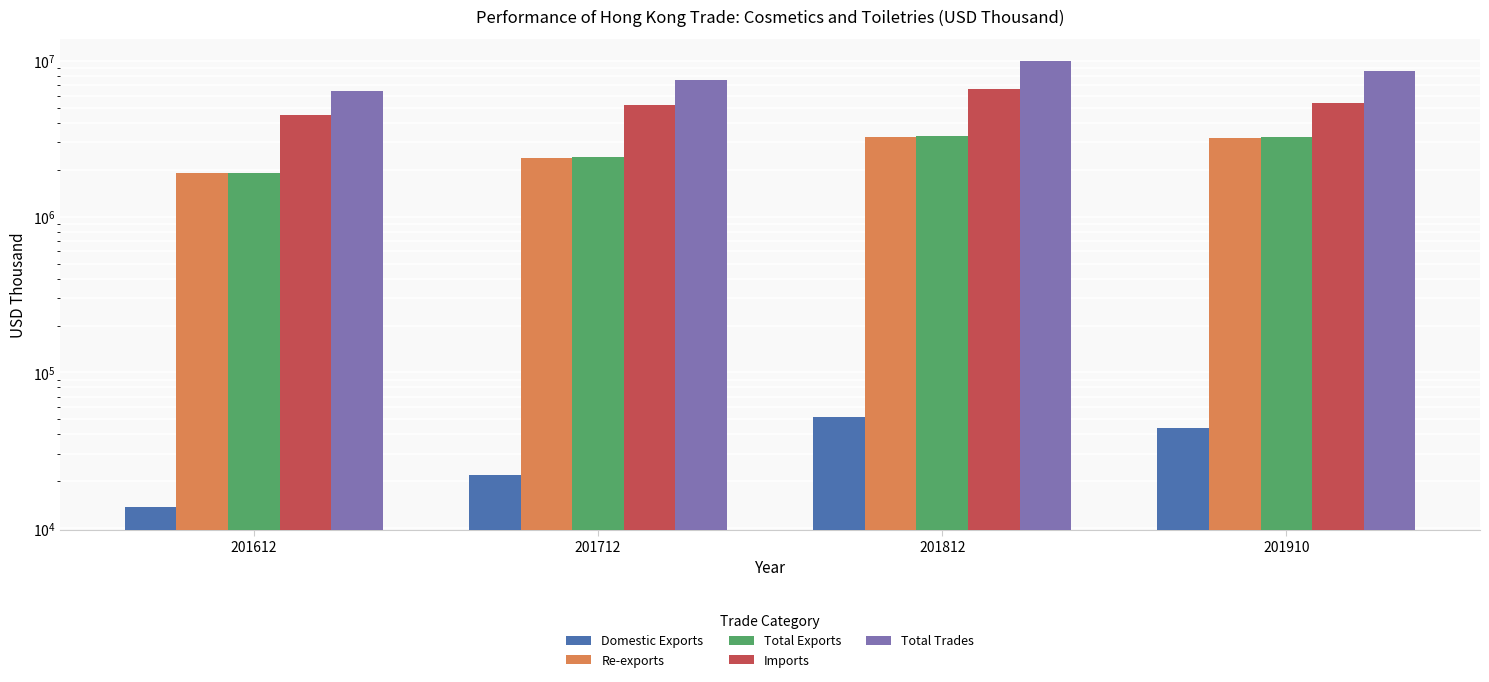

What is the value of the Re-exports bar at the 4th from the left?

3184063.9